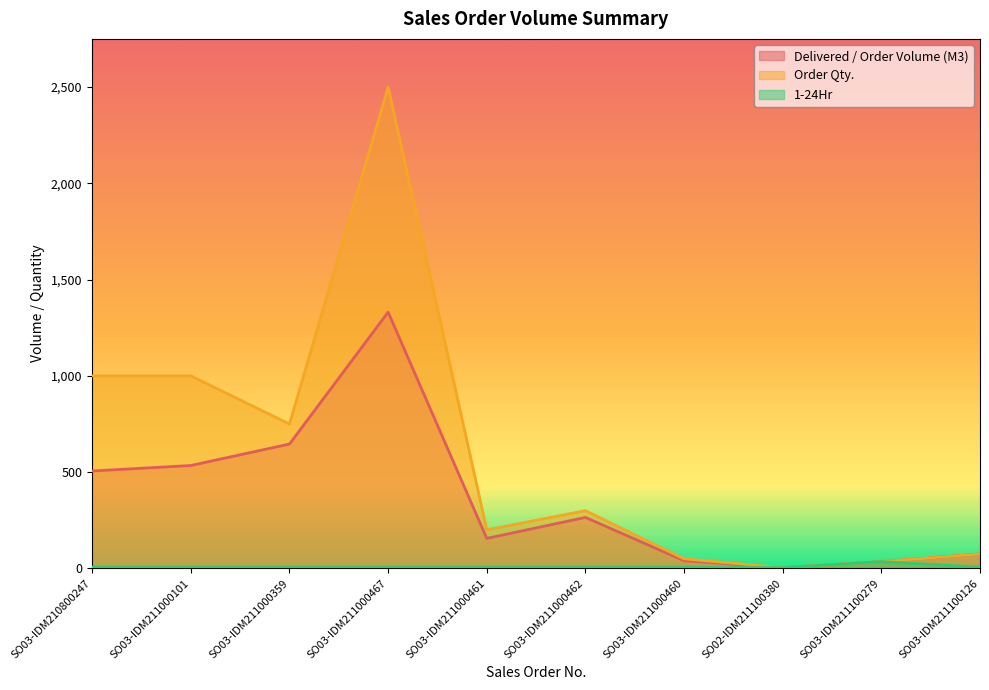

How many lines are shown in the chart?

3